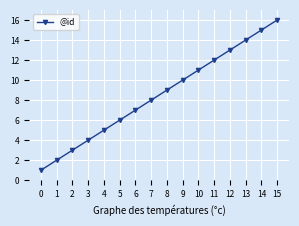

Reading left to right, list all the values displayed in this chart.

1	2	3	4	5	6	7	8	9	10	11	12	13	14	15	16